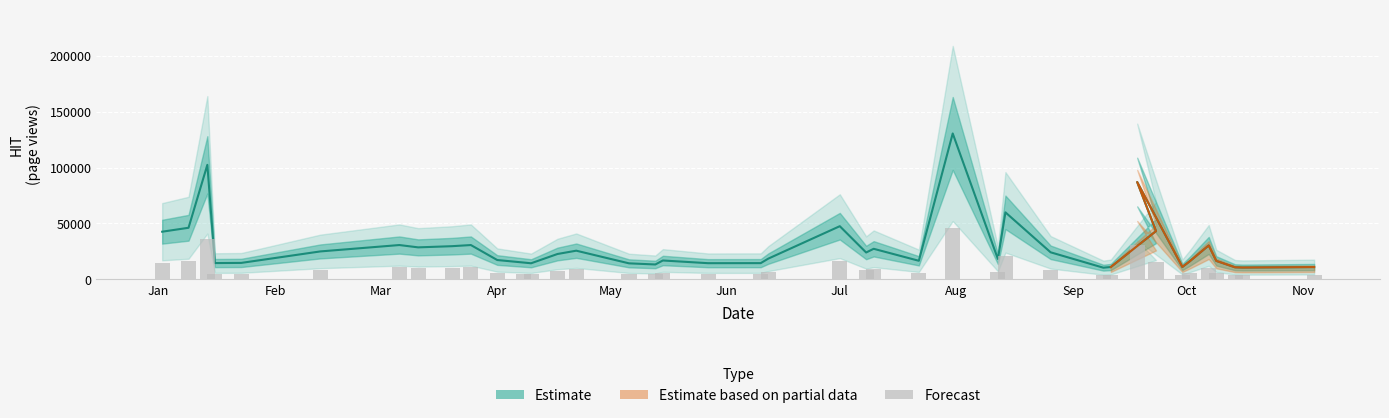

Reading left to right, transcribe all the data shown in this chart.

14921.2	16152.8	35842.1	5112.4	5161.1	8751.0	10750.9	10022.6	10393.2	10748.1	6061.6	5275.9	5048.0	7946.0	8985.2	5026.7	4671.1	5918.1	5073.9	5091.8	6497.4	16646.7	8417.9	9574.6	5824.7	45652.9	6392.8	20977.2	8477.7	3666.2	3875.5	15116.8	30455.2	3889.9	5696.9	10628.8	5794.9	3785.9	3706.5	3864.7